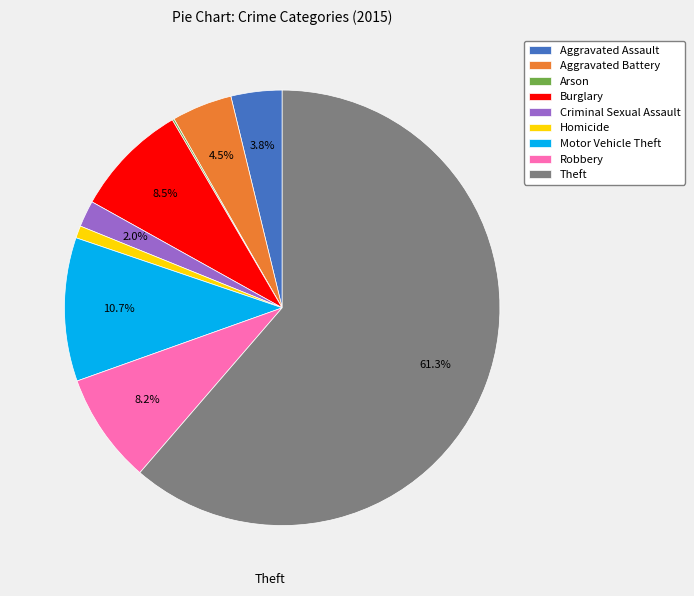

What percentage is the Aggravated Assault slice, to the nearest percent?

4%